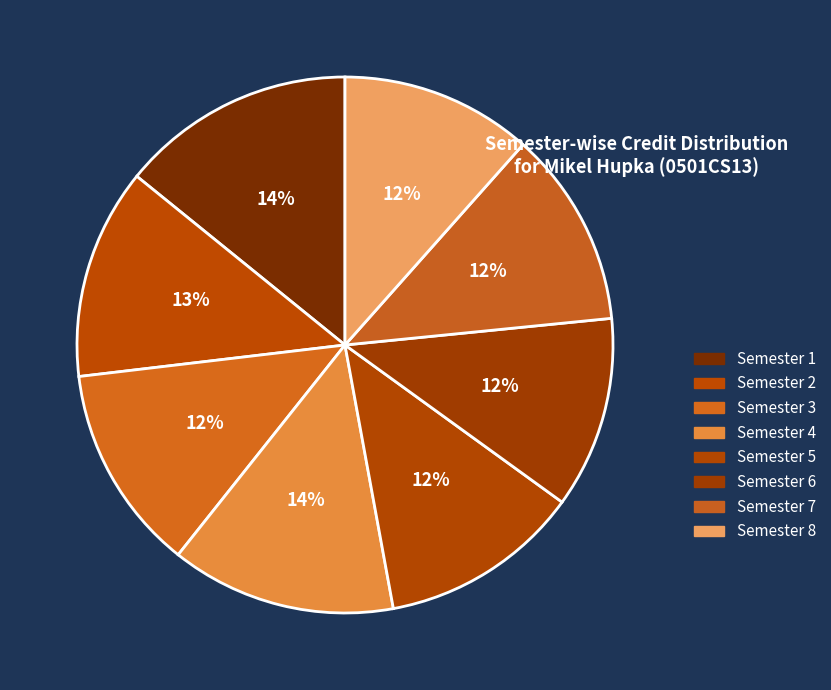

The Semester 4 slice represents 19% of the pie. True or false?

False